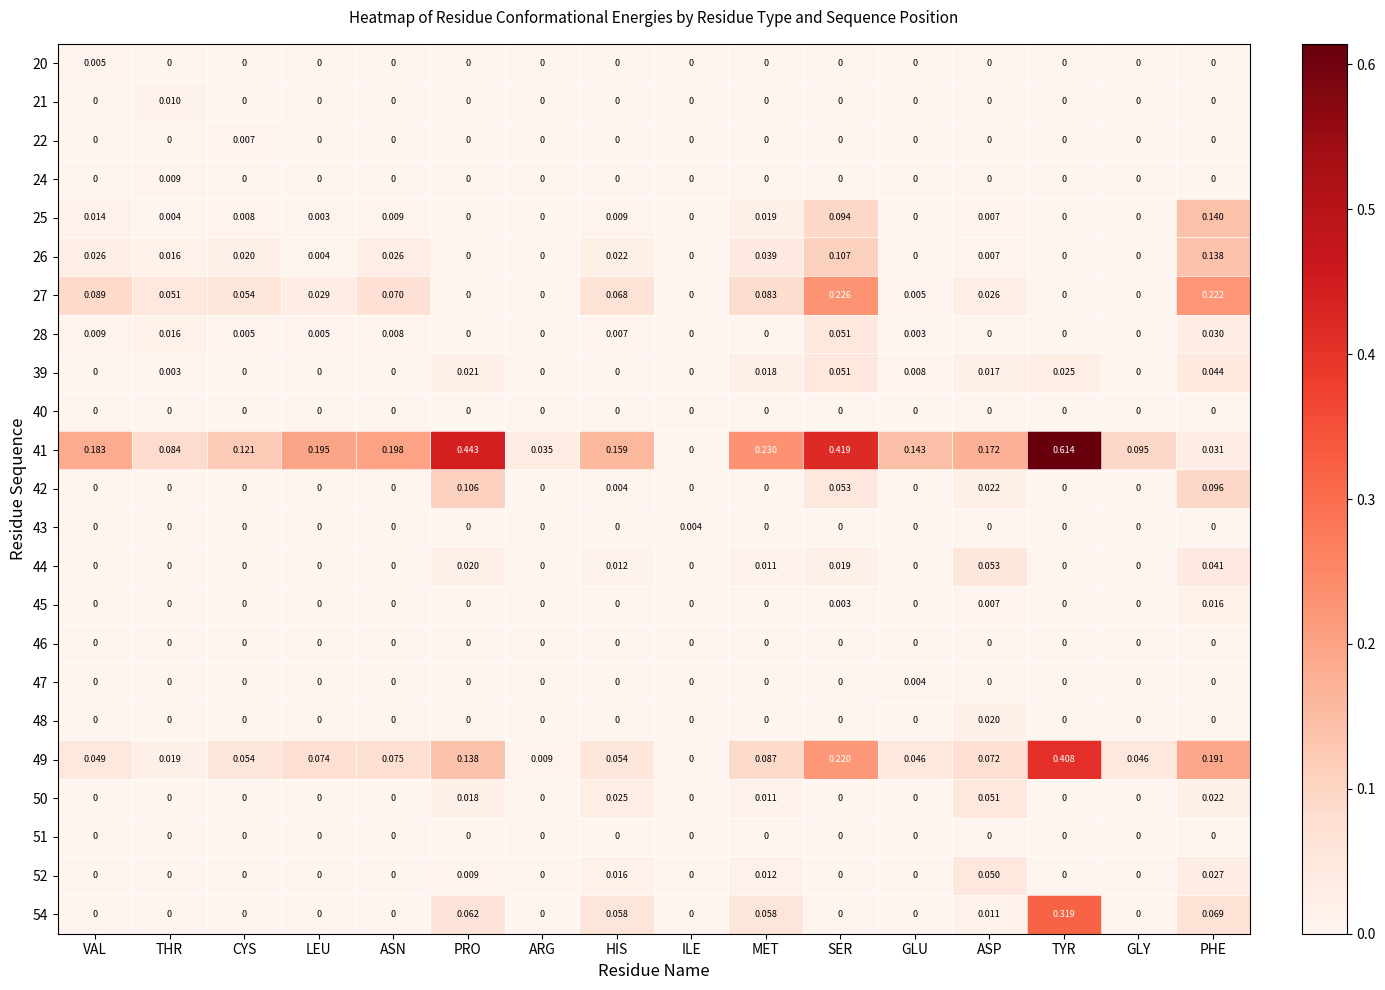

How many data points in 25 are above 0?

10